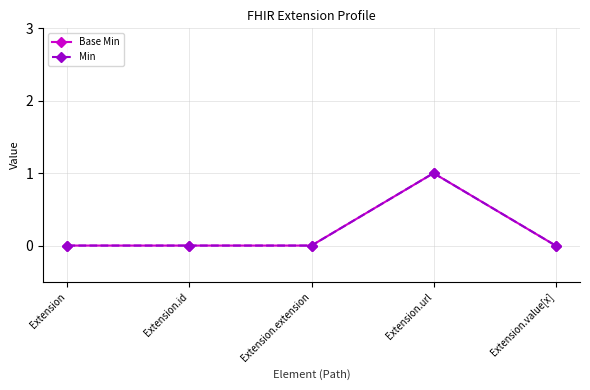

Which series has the largest total across all categories?

Base Min